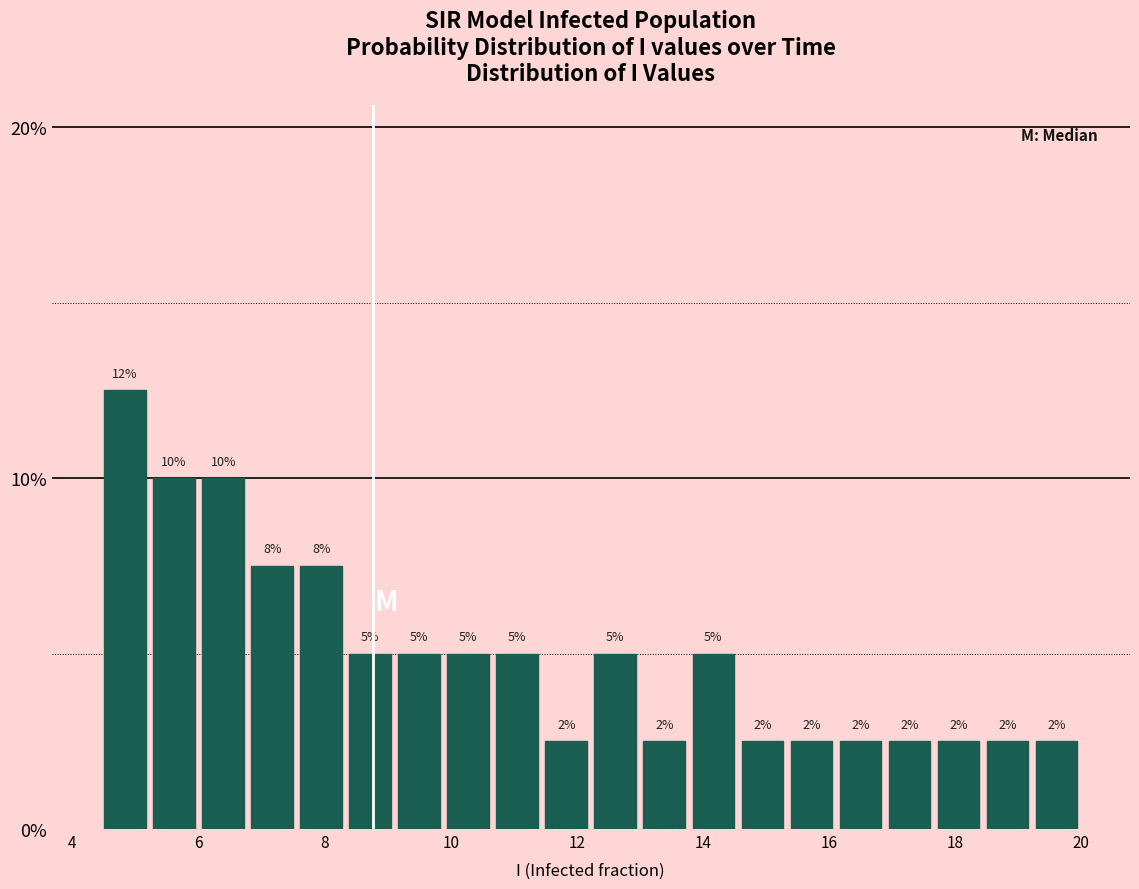

Read against the x-axis, roughly where is the centre of the tallest bar?

4.8